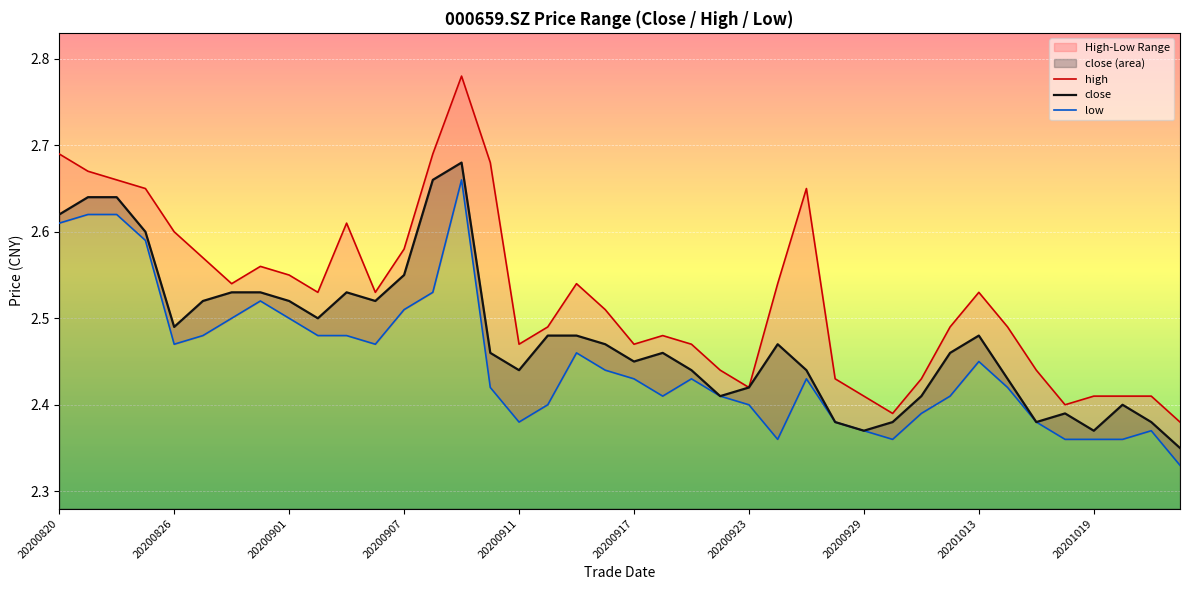

The close series shows 0.6 at 20200820. True or false?

False